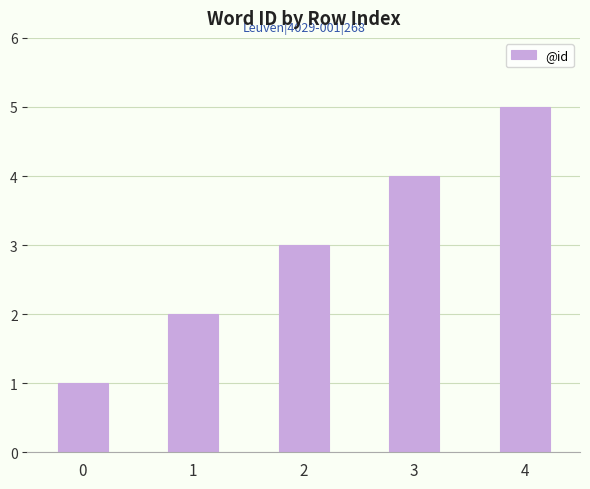

Reading right to left, list all the values displayed in this chart.

4=5	3=4	2=3	1=2	0=1